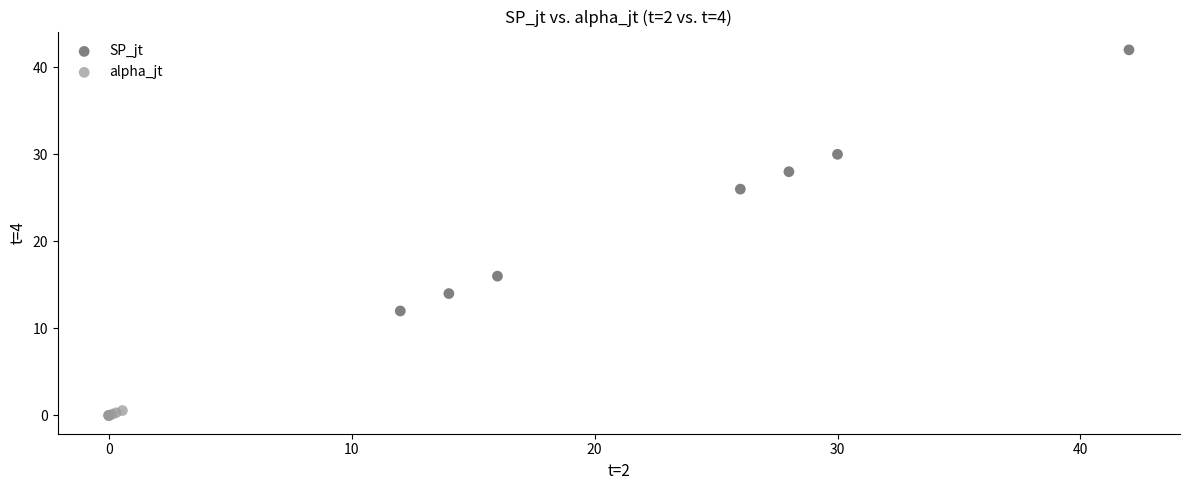

Which series has the widest spread of Y values?

SP_jt